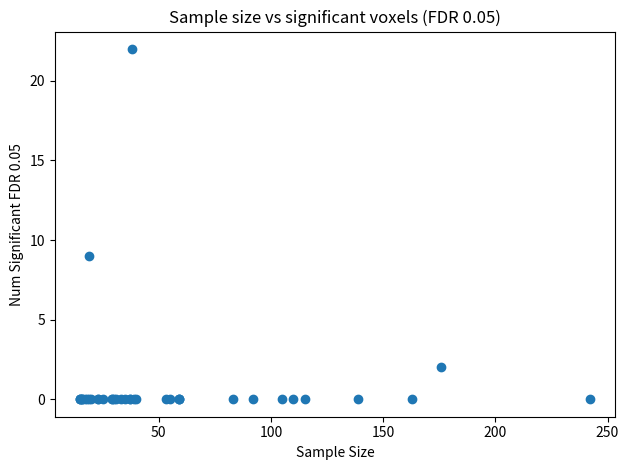

What Y value in the scatter plot is closest to 11?

9